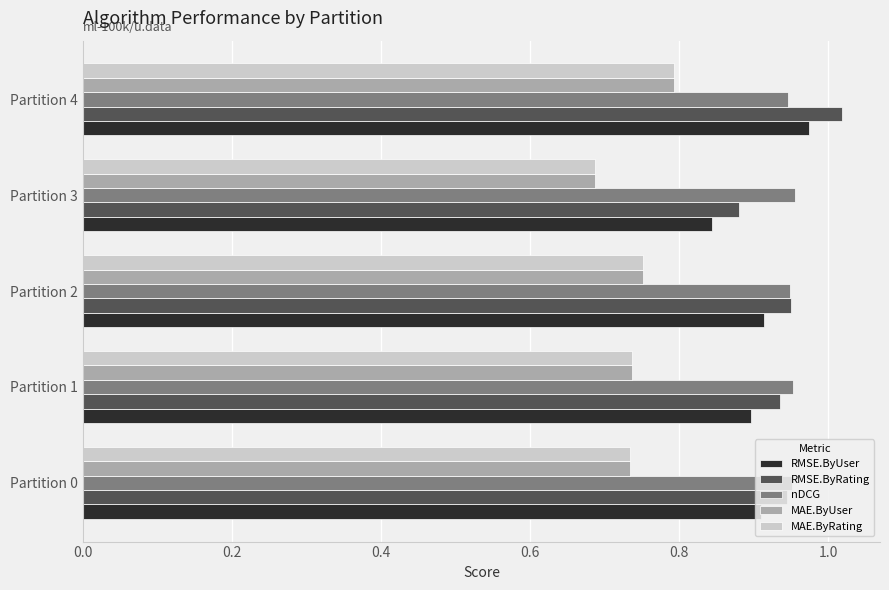

What are all the series names shown in the legend?

RMSE.ByUser, RMSE.ByRating, nDCG, MAE.ByUser, MAE.ByRating